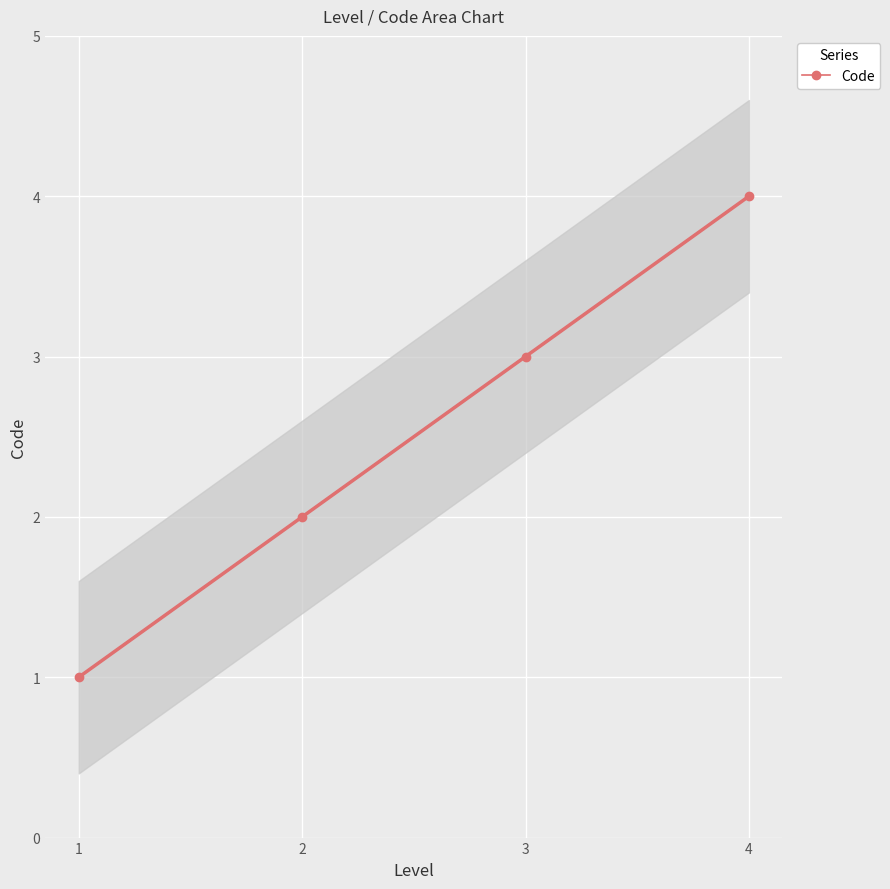

How many lines are shown in the chart?

1